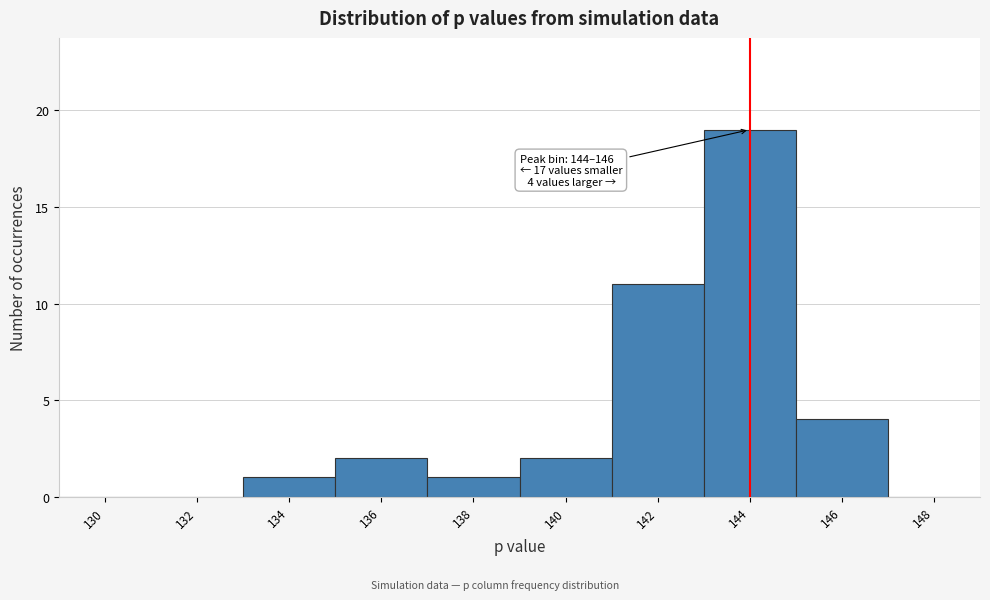

Reading left to right, list all the values displayed in this chart.

130=0	132=0	134=1	136=2	138=1	140=2	142=11	144=19	146=4	148=0